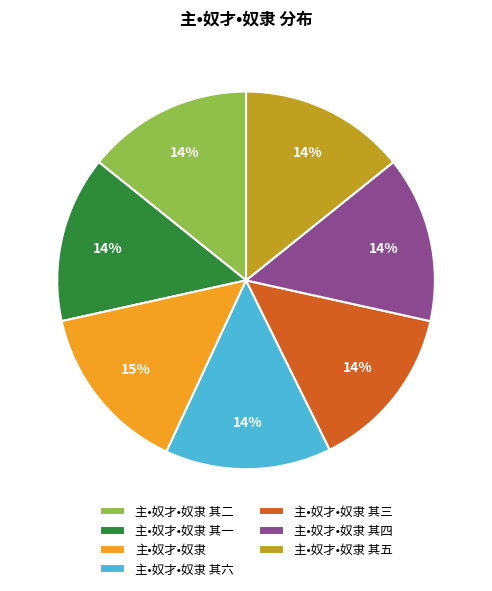

To the nearest percent, what is the average slice percentage?

14%